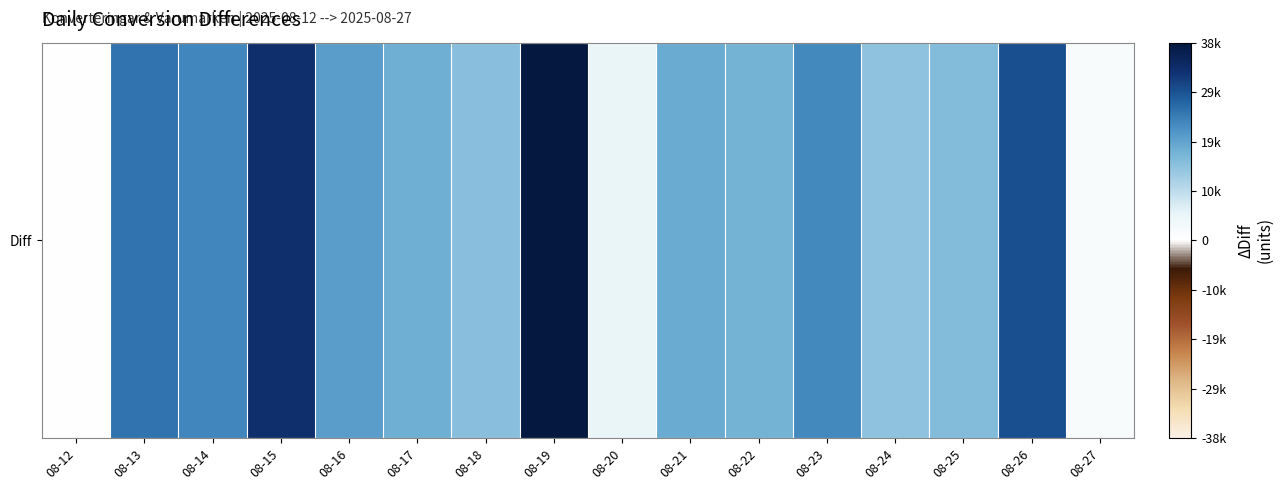

Reading right to left, what are all the values shown in this chart?

08-27=1628	08-26=29361	08-25=15360	08-24=14144	08-23=22670	08-22=17071	08-21=18061	08-20=5072	08-19=38352	08-18=14954	08-17=17436	08-16=19919	08-15=33104	08-14=22885	08-13=25144	08-12=0